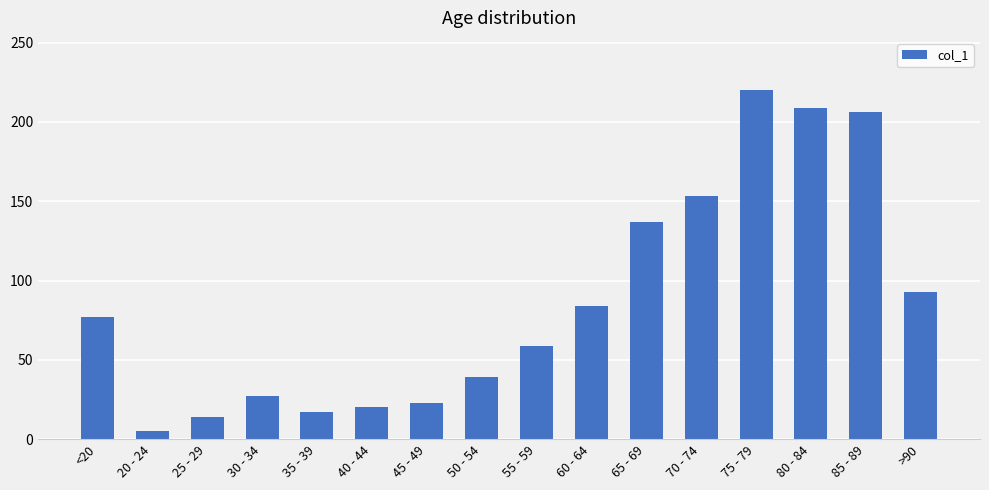

True or false: the data shows 9 at 45 - 49.

False